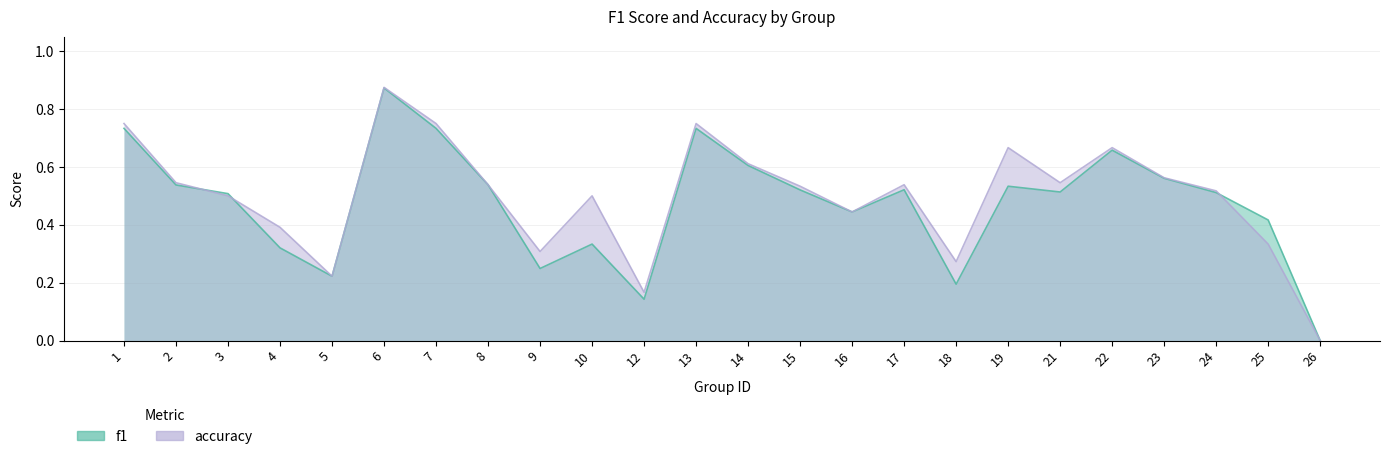

What is the average value of the f1 series?

0.5